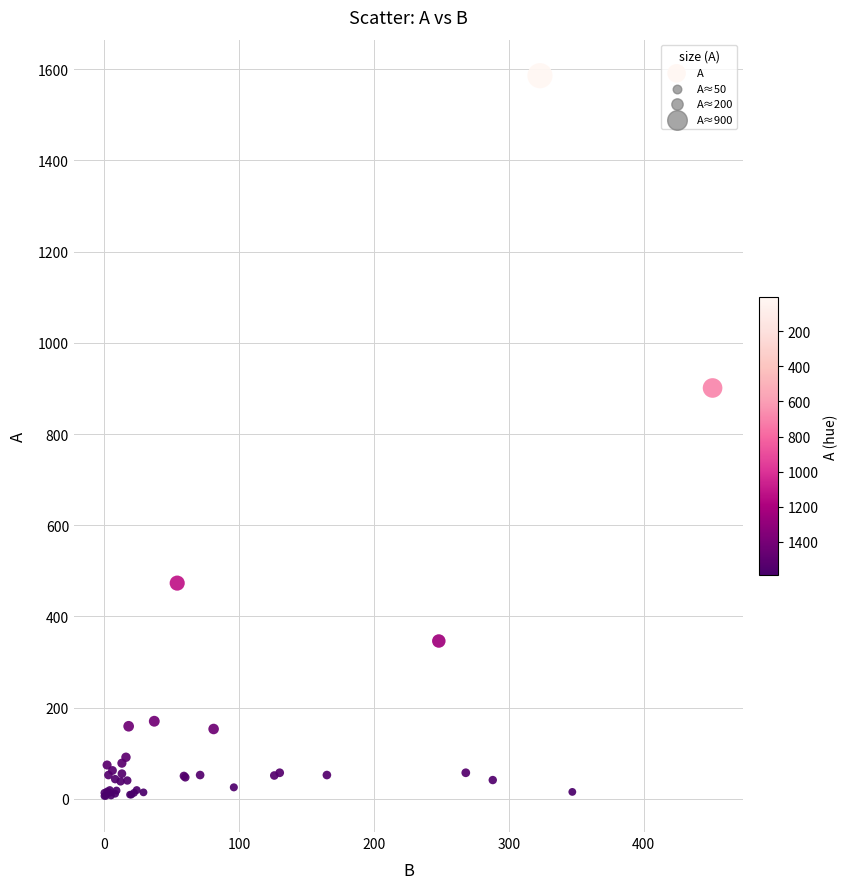

What Y value in the scatter plot is closest to 796?

901